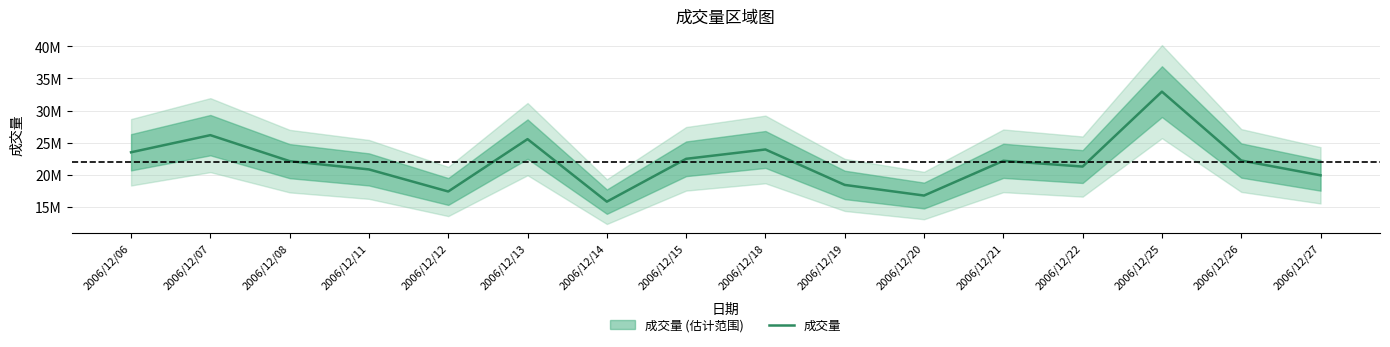

What is the value of the 9th point from the left?

23940857